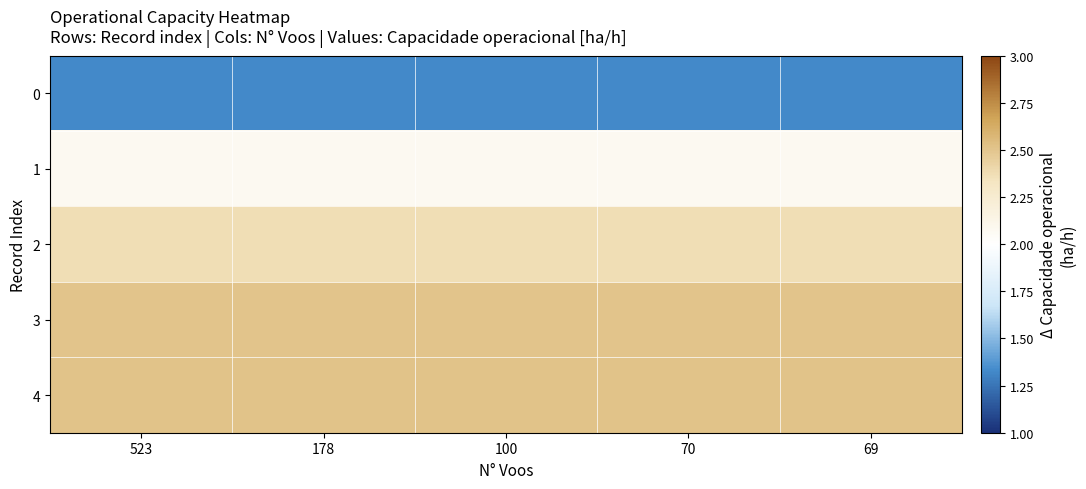

What is the spread (max minus min) of values at 70?

1.2